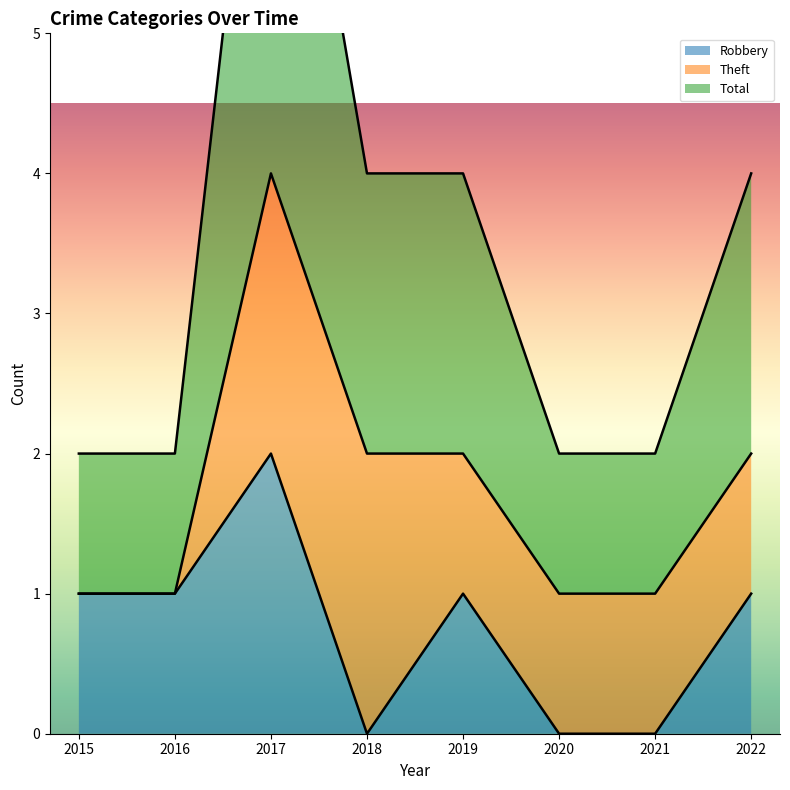

Between 2016 and 2020, which is larger?

2016